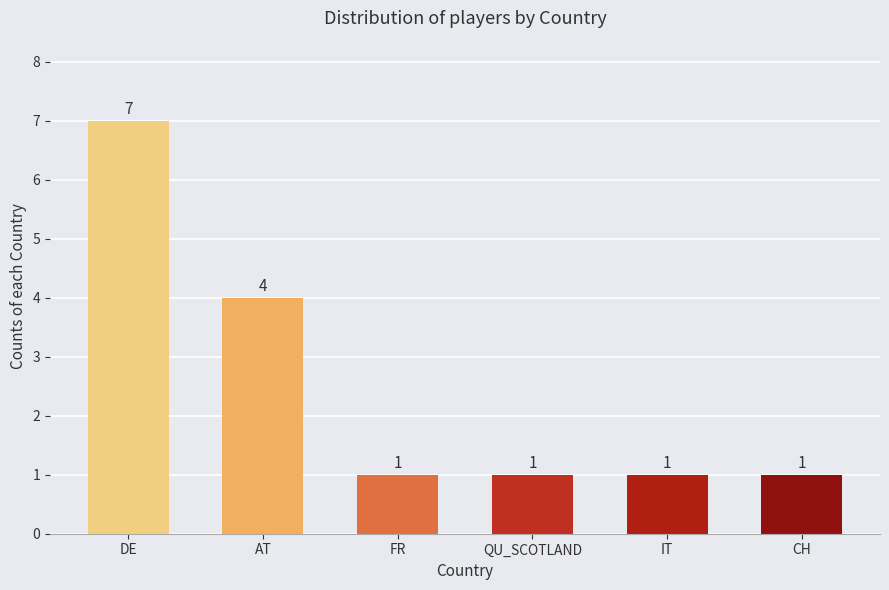

Count the number of data series in this chart.

1